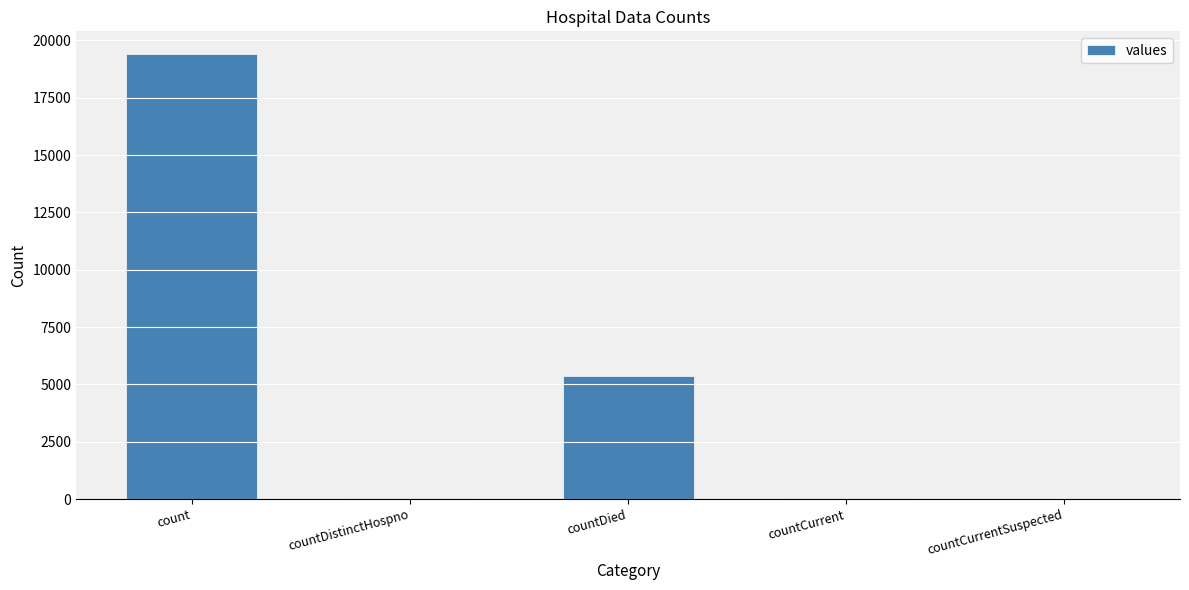

Where does the data first go above 60?

count